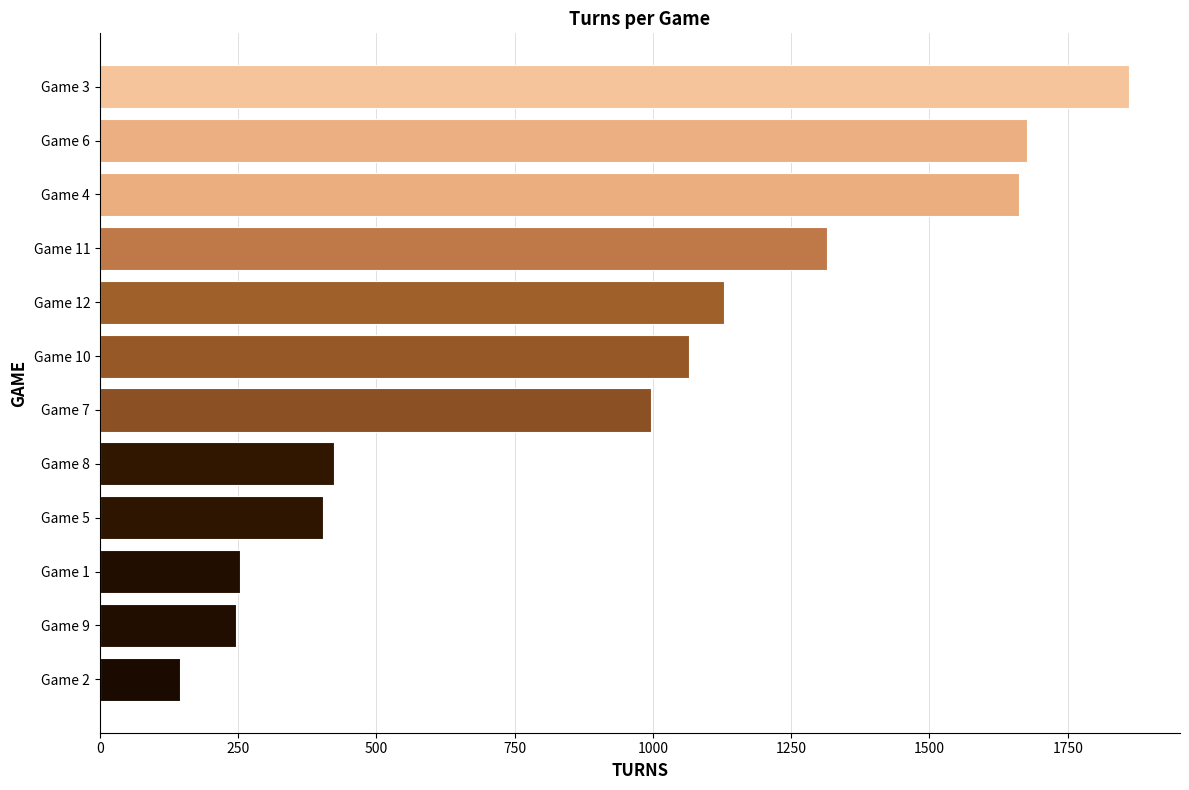

How many categories are shown in the chart?

12